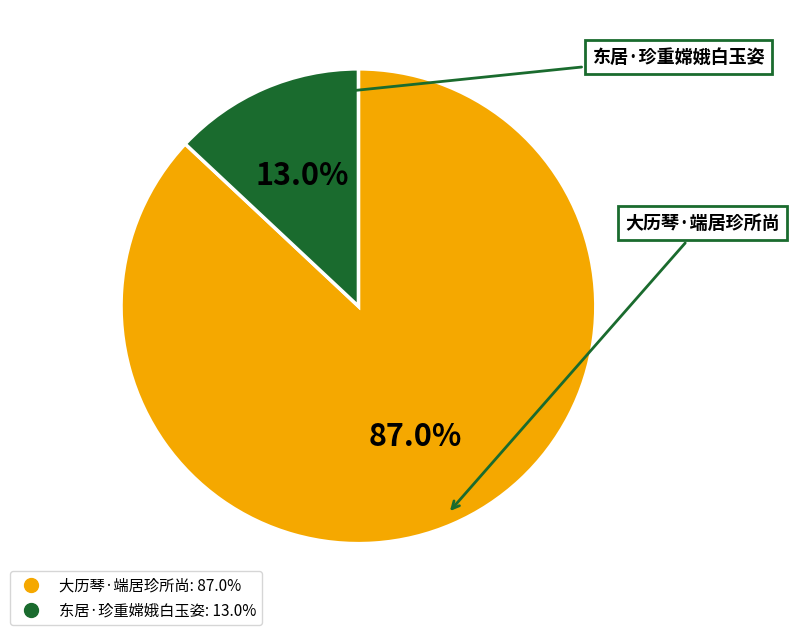

Count the number of slices in the pie.

2